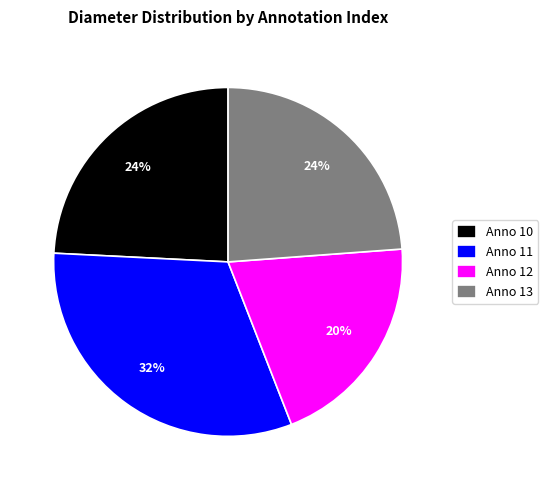

Is there any slice that represents more than half of the pie?

No